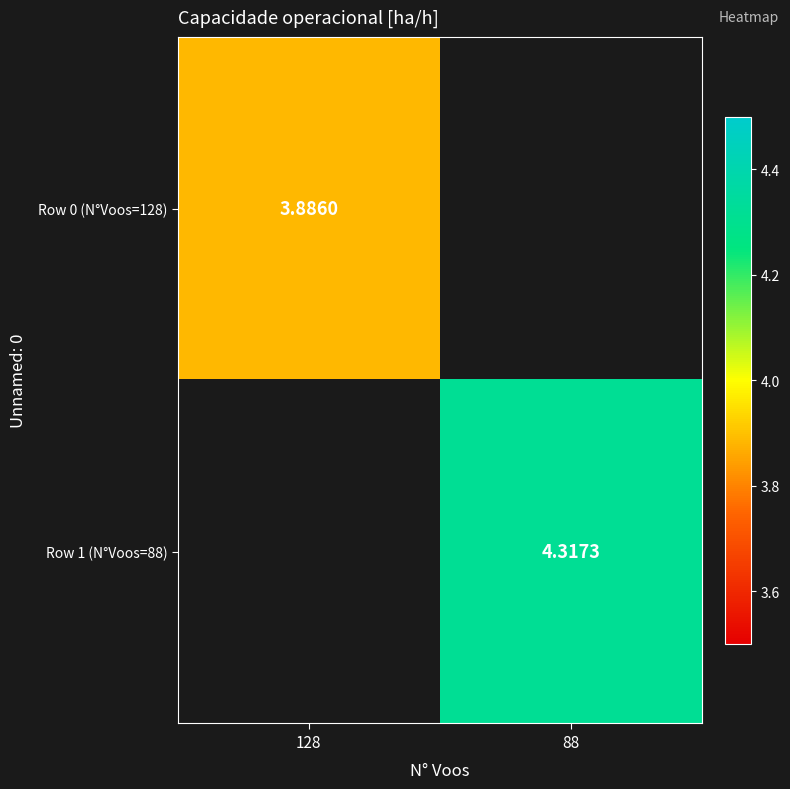

Which has a higher value, 128 or 88?

88